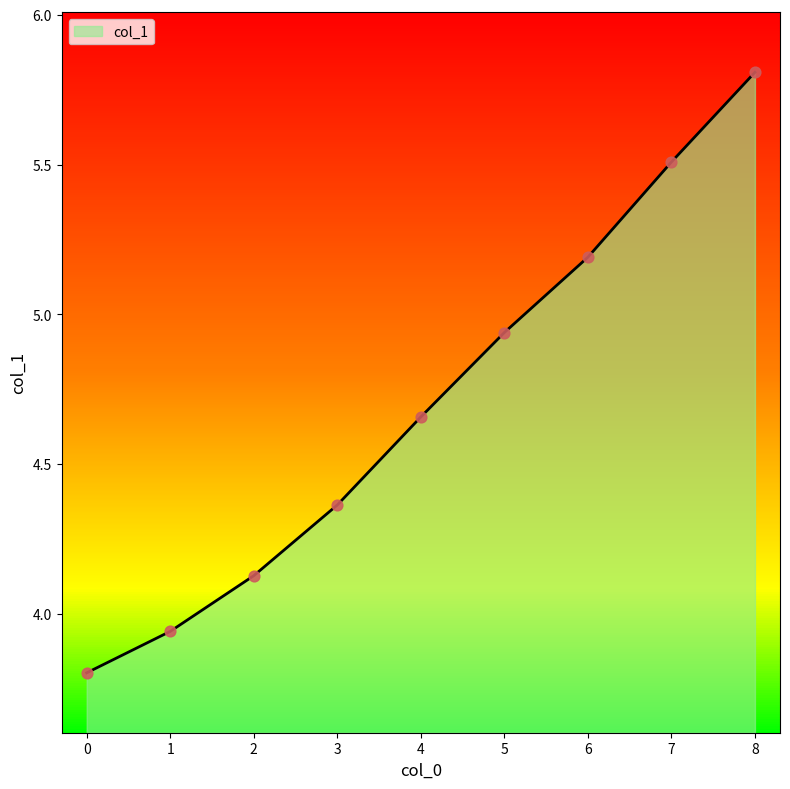

What is the change in value from 0 to 8?

+2.0